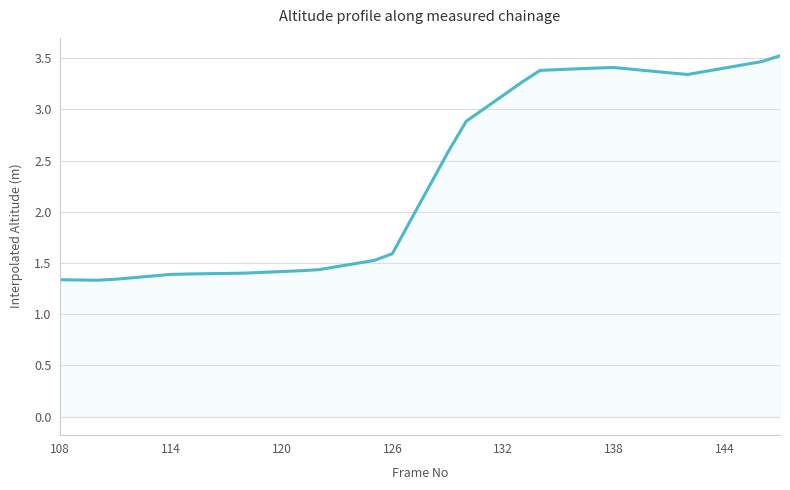

What is the greatest value displayed?

3.5